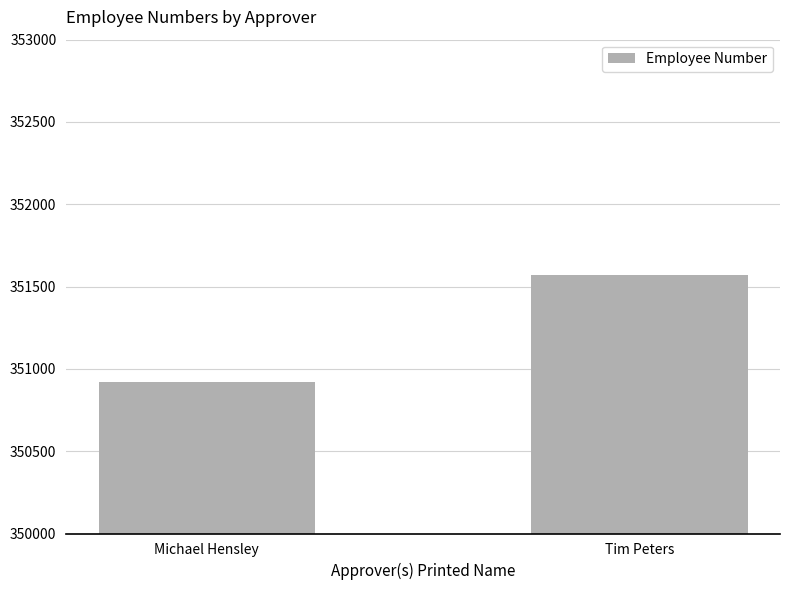

Rank the categories by value from lowest to highest.

Michael Hensley, Tim Peters